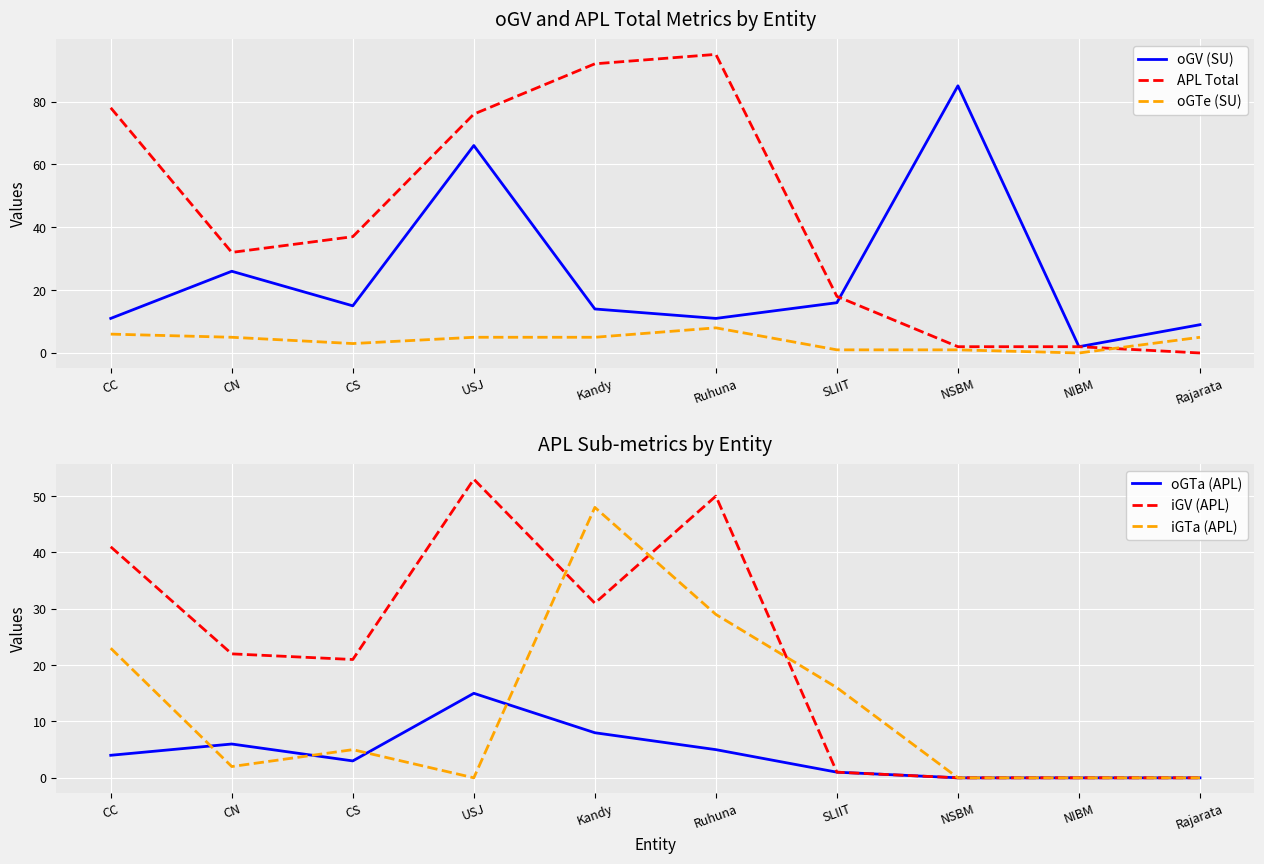

Which label corresponds to the largest value in the chart?

Ruhuna